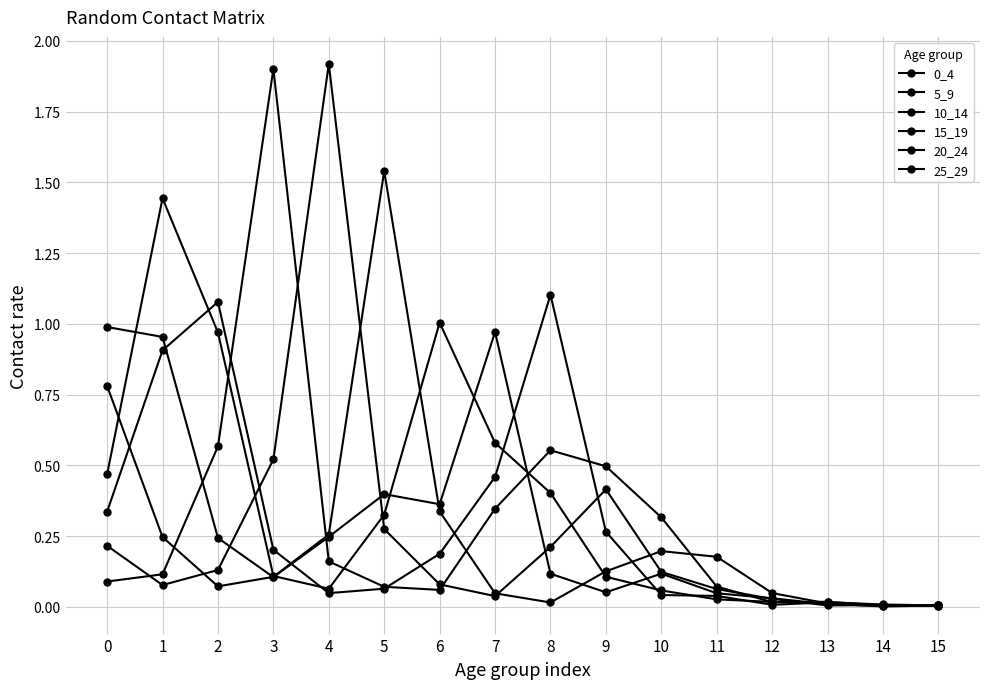

Does the chart have visible grid lines?

Yes